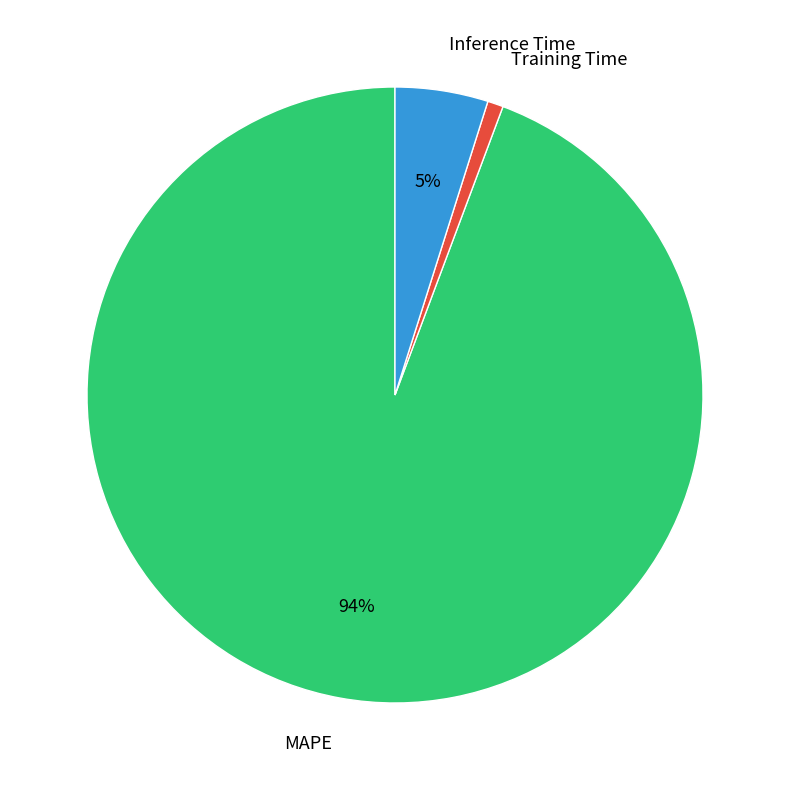

Which category has the biggest portion of the pie?

MAPE